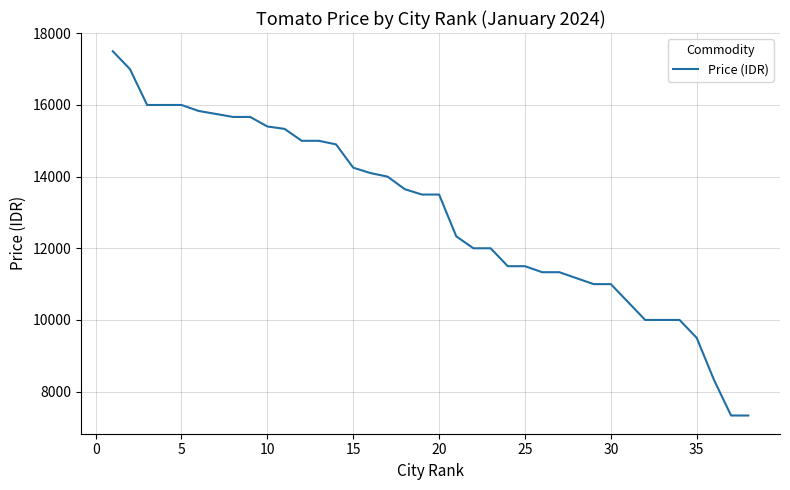

What is the minimum value shown in the chart?

7333